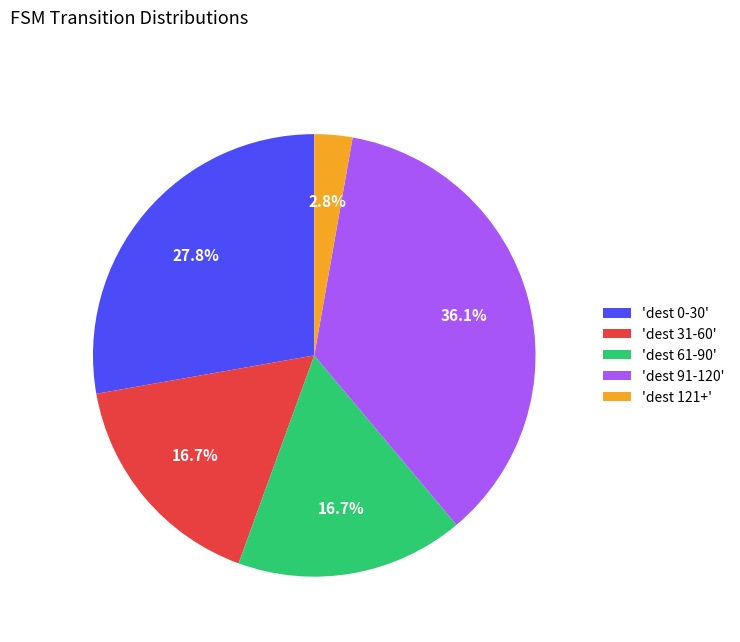

What is the ratio of the value at 'dest 91-120' to the value at 'dest 0-30'?

1.3